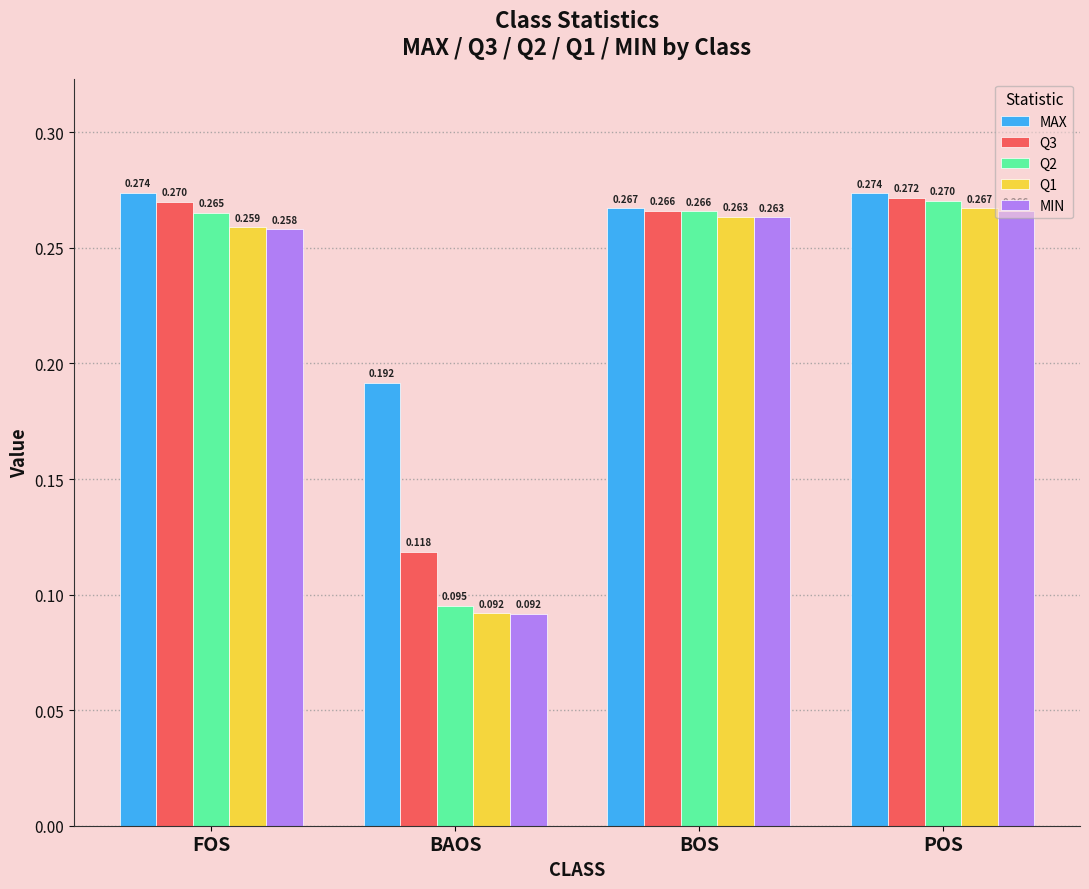

What is the total value across all series at FOS?

1.3